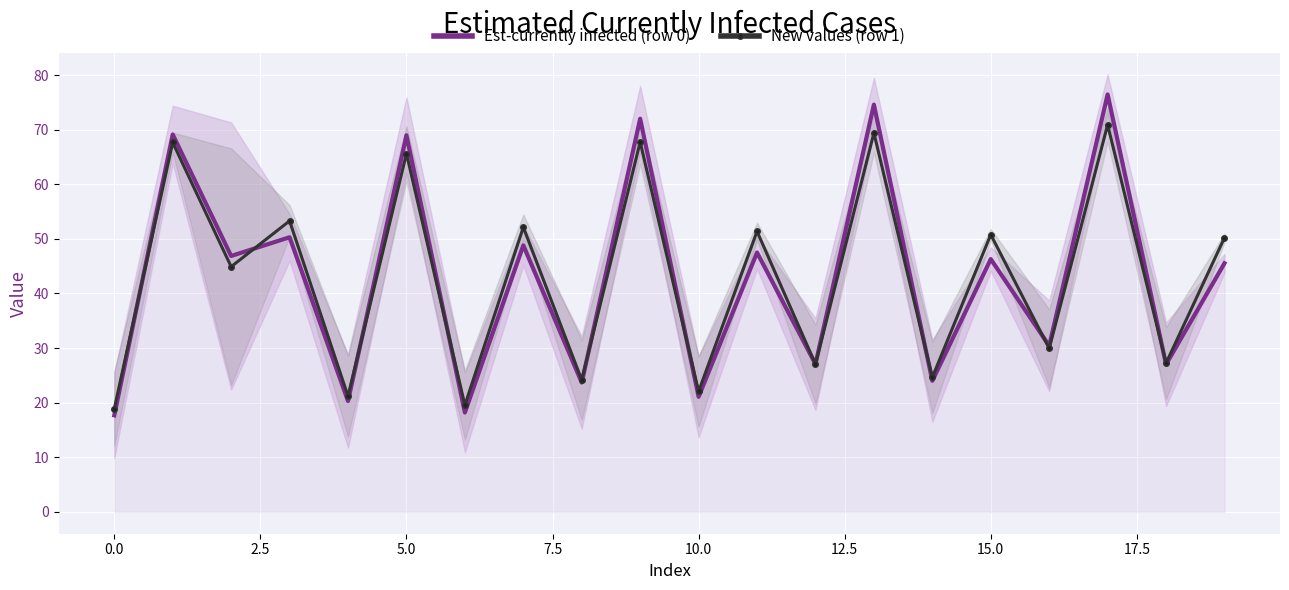

How many intersections are there between Est-currently infected (row 0) and New values (row 1)?

10